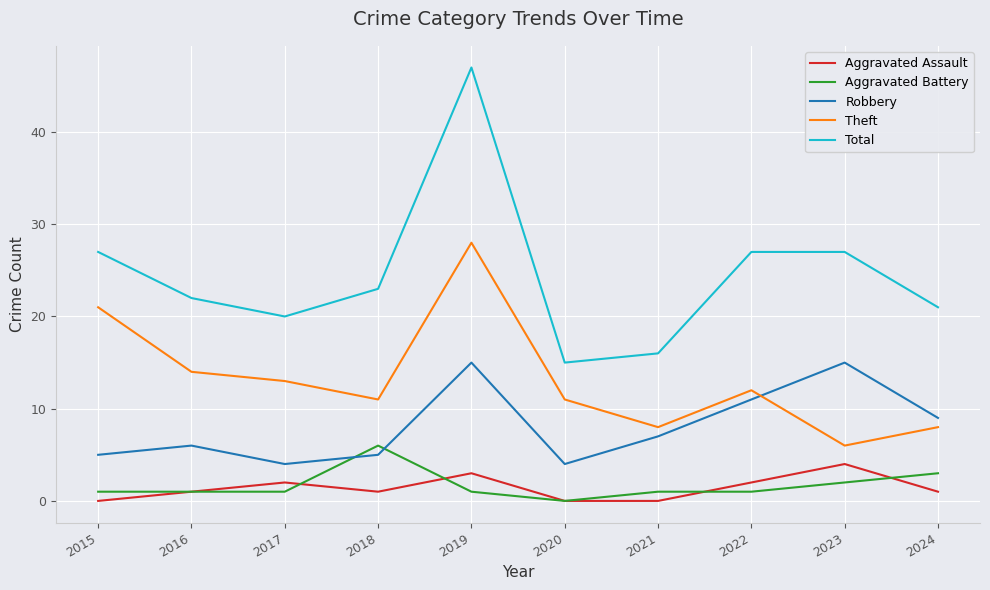

At 2023, list the series in order from smallest to largest.

Aggravated Battery, Aggravated Assault, Theft, Robbery, Total